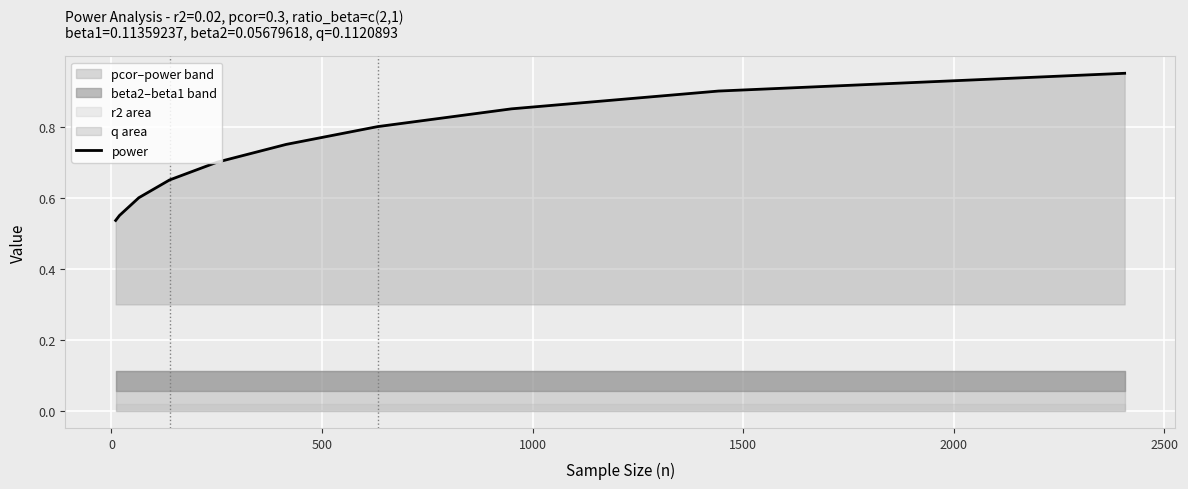

How many lines are shown in the chart?

1